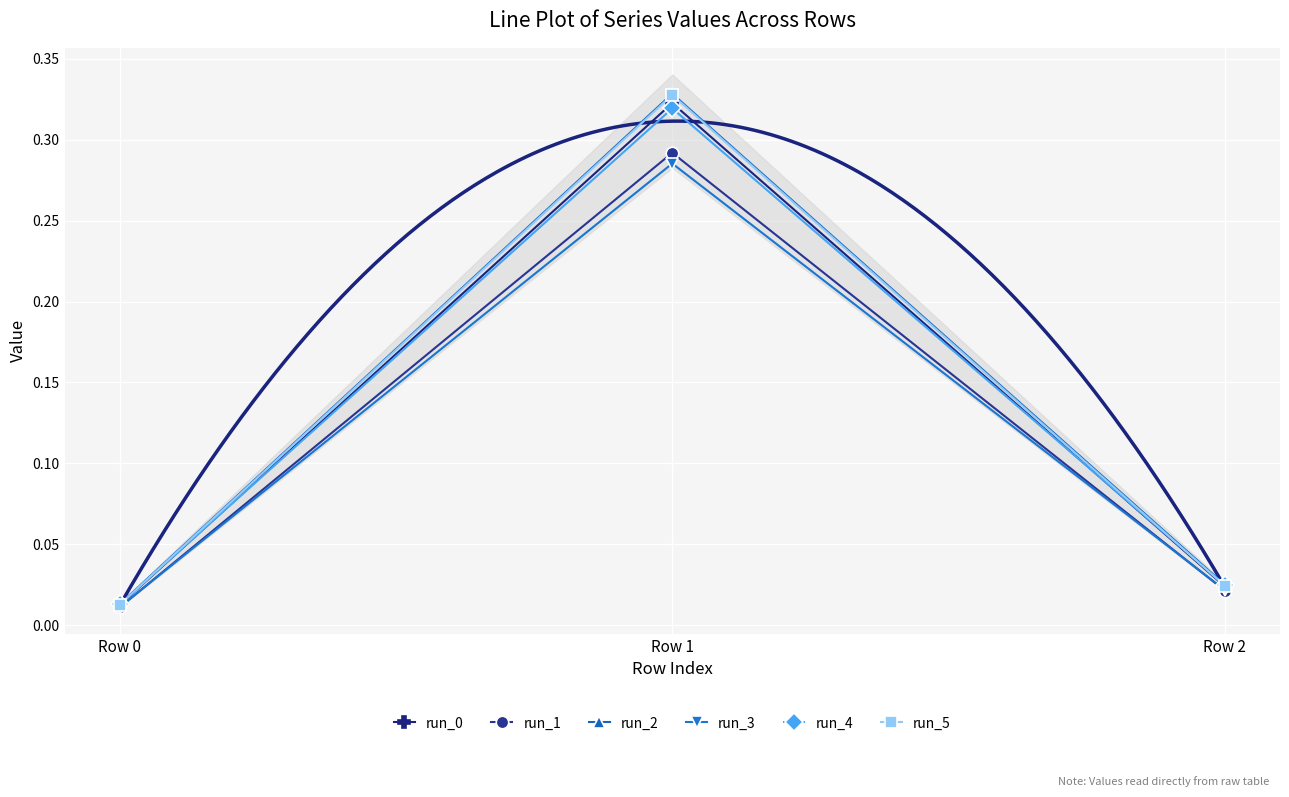

True or false: run_4 has a value of 0.0 at Row 0.

True